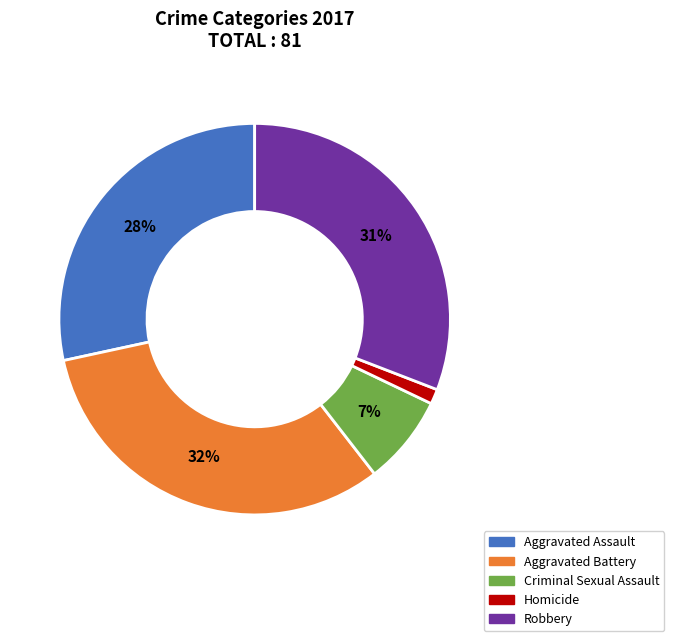

Combined, do Criminal Sexual Assault and Aggravated Battery account for over 50%?

No